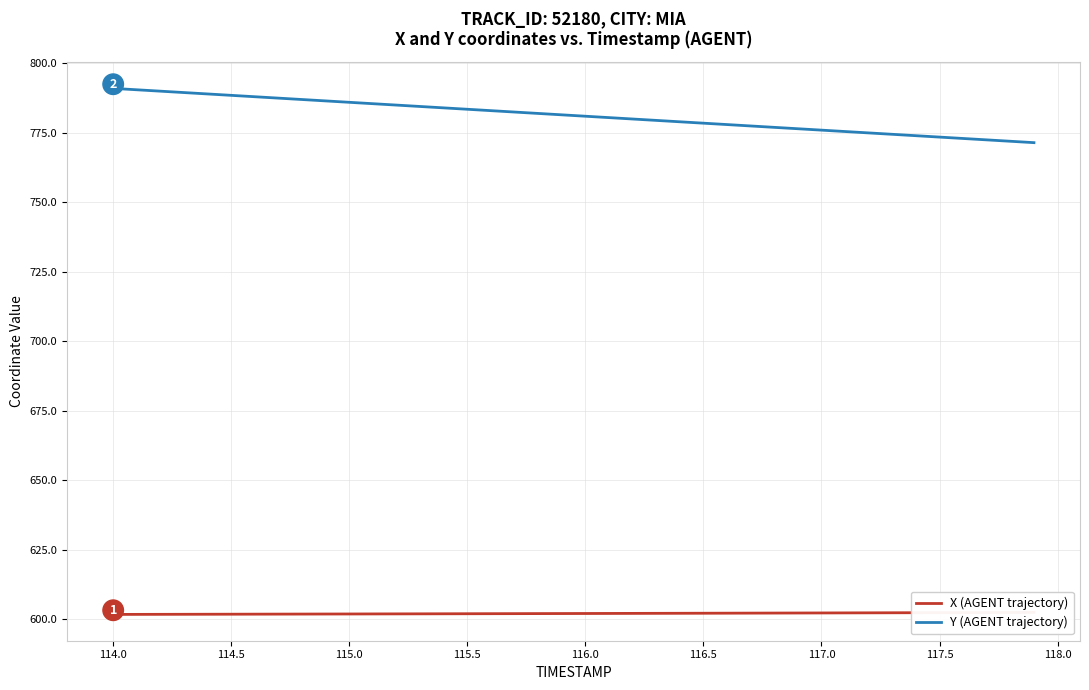

Where is Y (AGENT trajectory) nearest to the value 781?

116.0